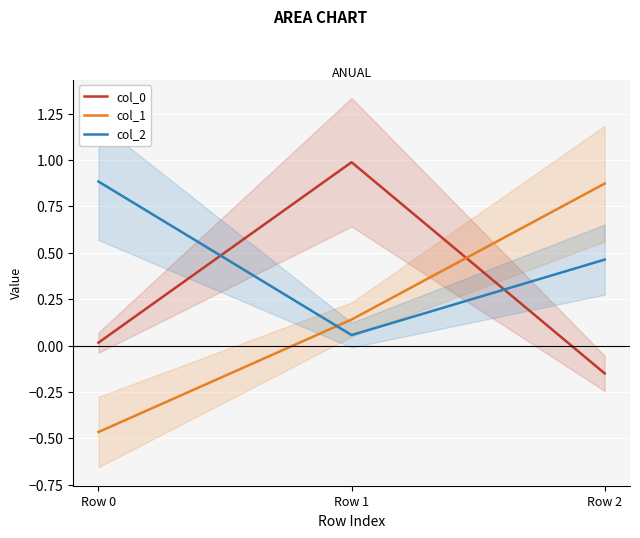

At which category is the sum across all series the highest?

Row 2